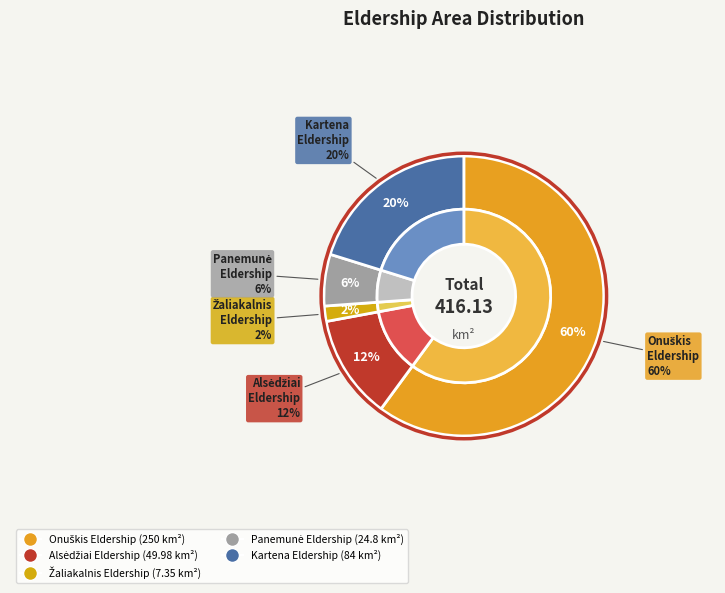

How many slices are in this pie chart?

5